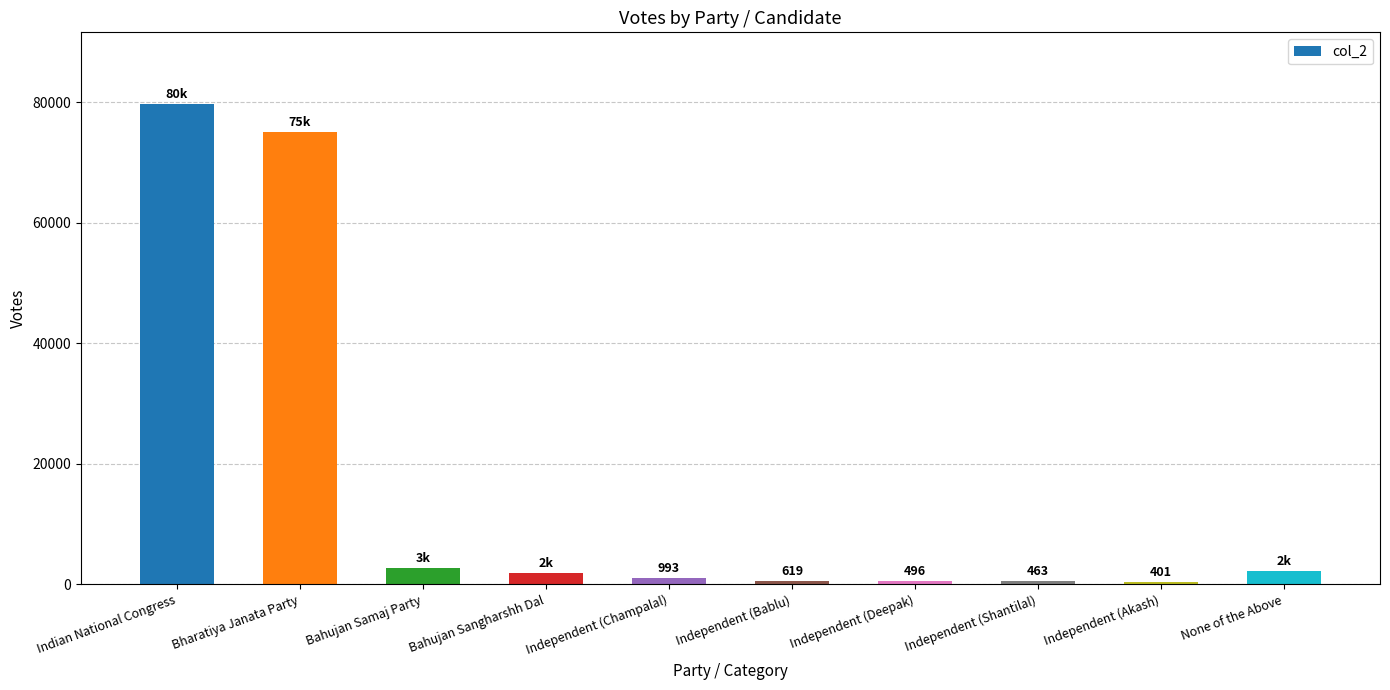

Rank the categories by value from highest to lowest.

Indian National Congress, Bharatiya Janata Party, Bahujan Samaj Party, None of the Above, Bahujan Sangharshh Dal, Independent (Champalal), Independent (Bablu), Independent (Deepak), Independent (Shantilal), Independent (Akash)